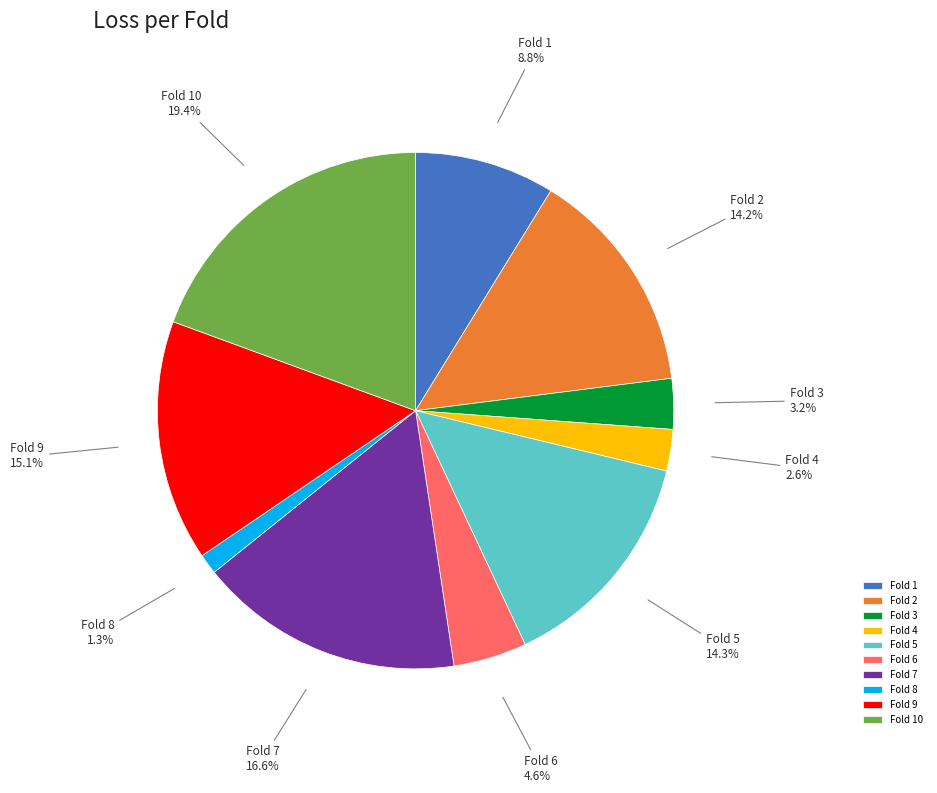

Is Fold 5 the majority of the pie?

No